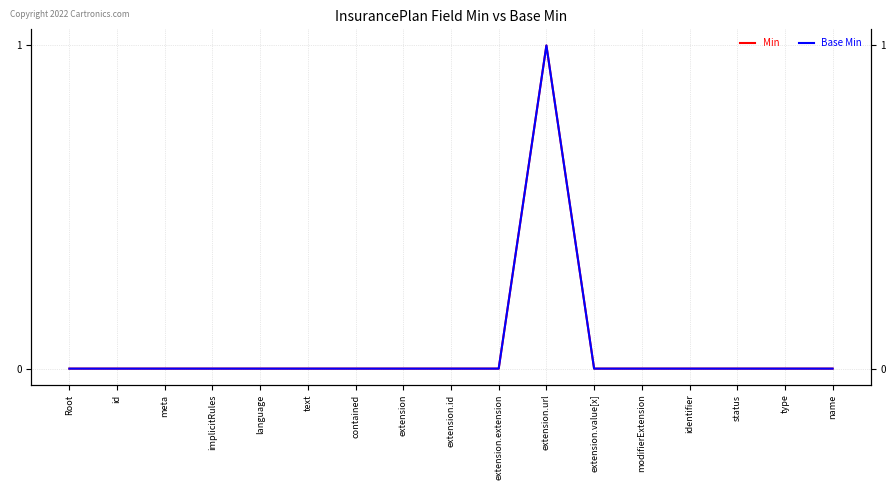

Which series has the largest total across all categories?

Min